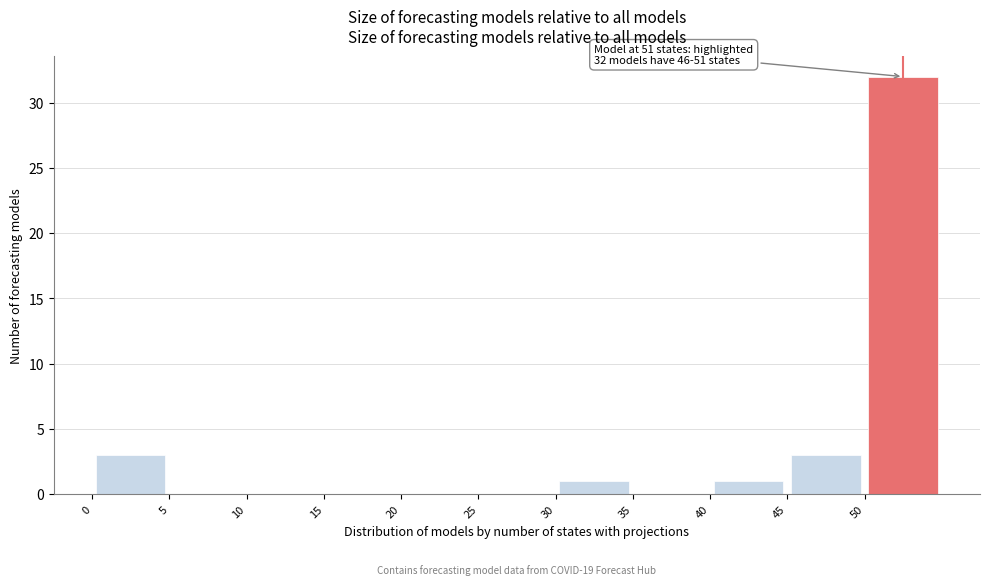

Over which range of the x-axis is the bar tallest?

50 to 55